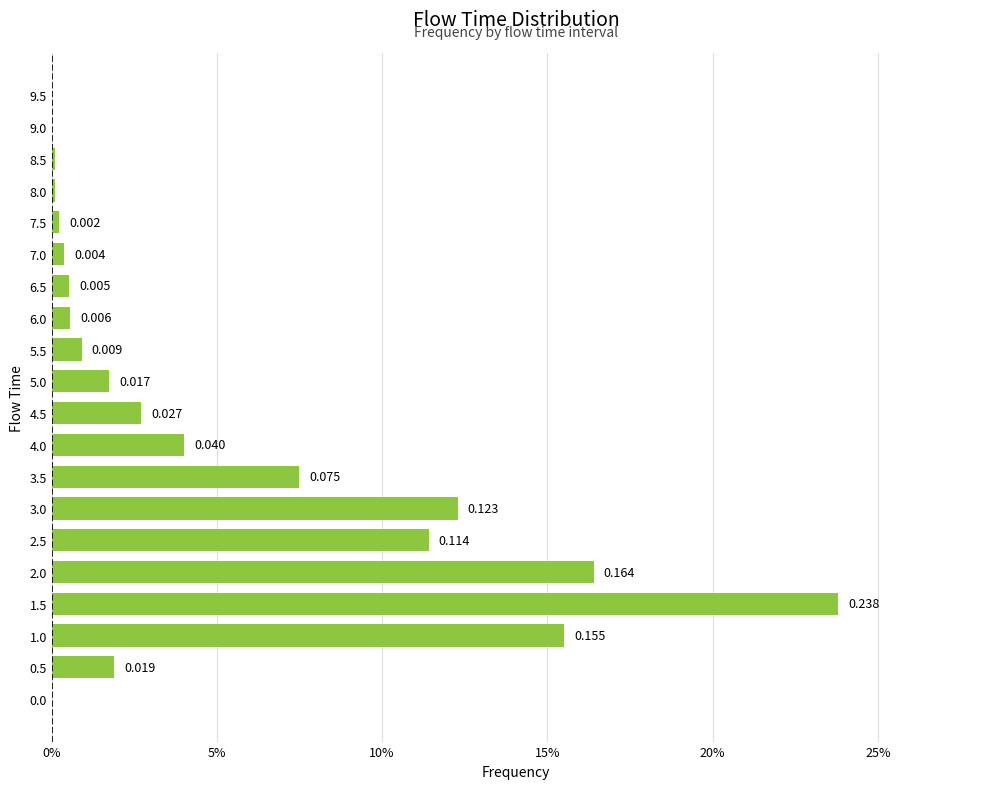

Are the bars horizontal?

Yes